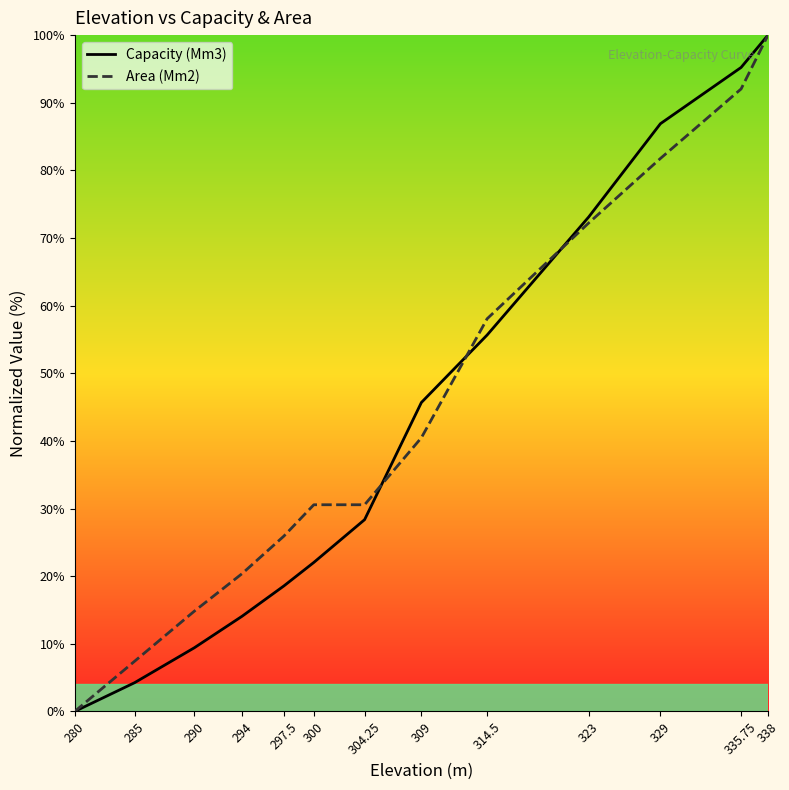

What is the difference between the Capacity (Mm3) values at 294 and 329?

72.8